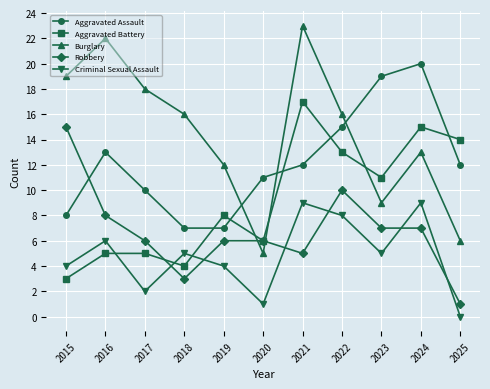

Between which two adjacent categories do Burglary and Aggravated Assault first intersect?

2019 and 2020